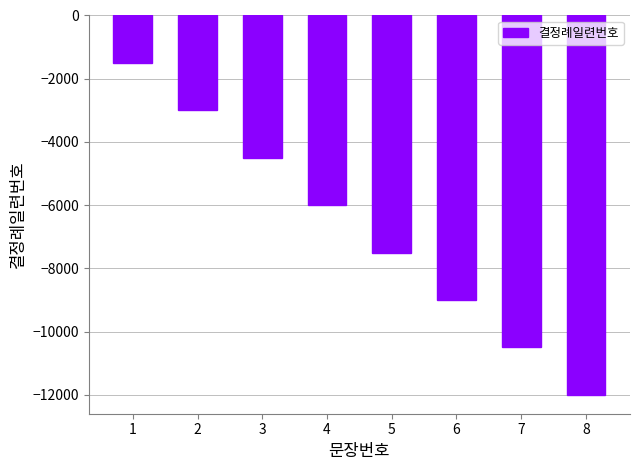

Reading left to right, transcribe all the data shown in this chart.

1=-1500	2=-3000	3=-4500	4=-6000	5=-7500	6=-9000	7=-10500	8=-12000